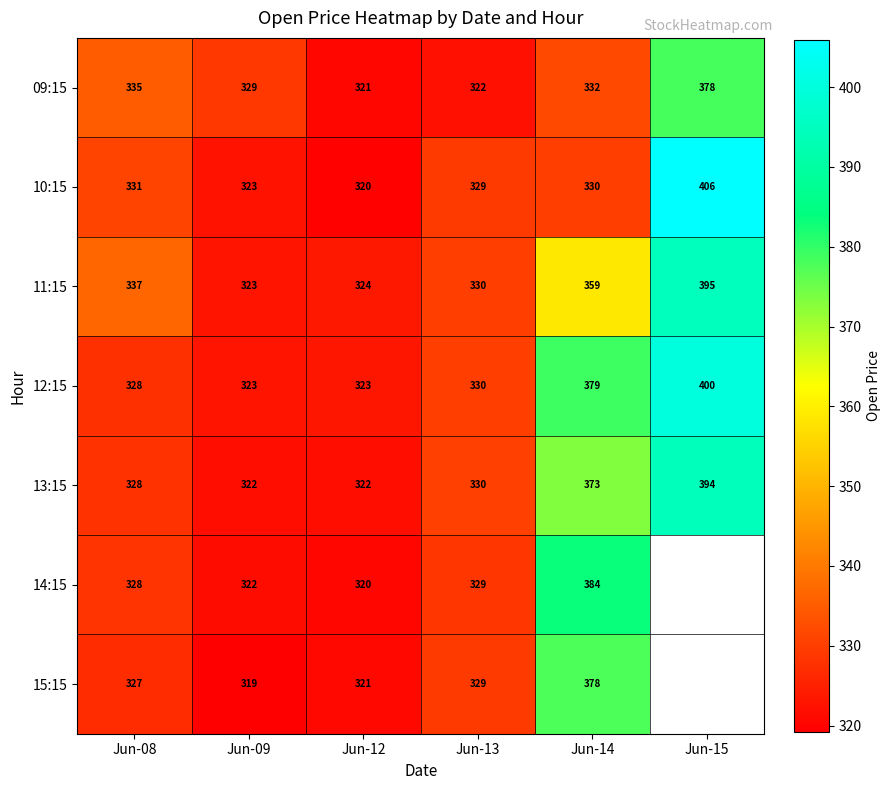

At Jun-14, list the series in order from smallest to largest.

10:15, 09:15, 11:15, 13:15, 15:15, 12:15, 14:15